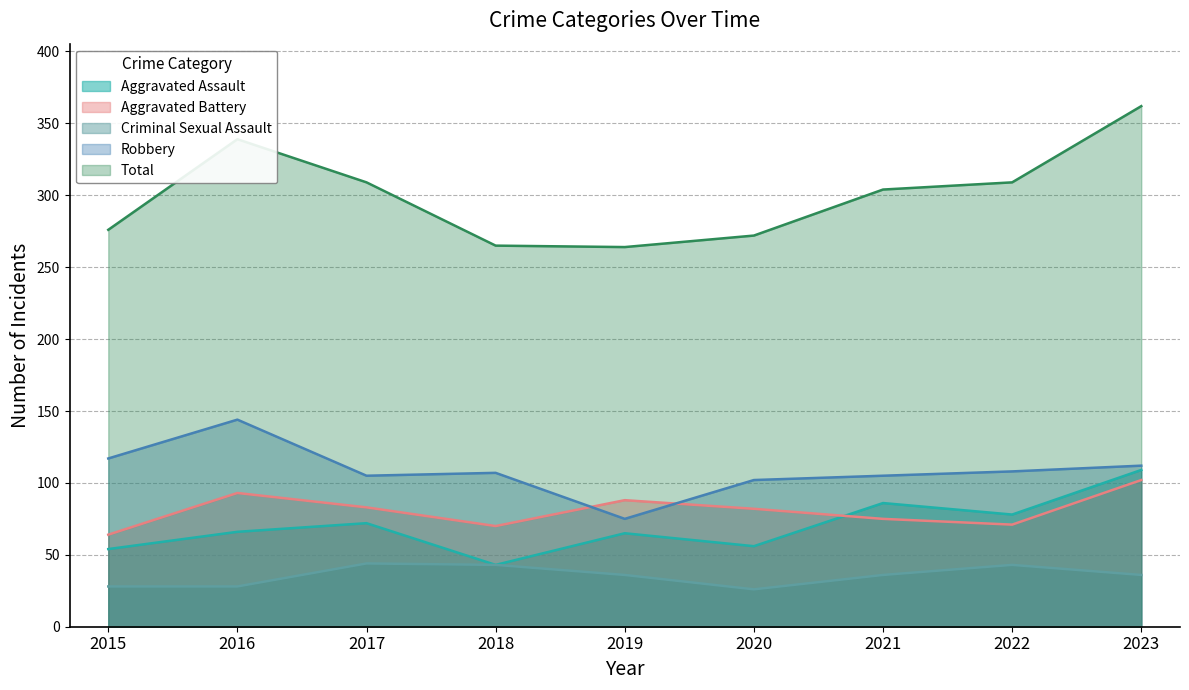

Where do Aggravated Battery and Aggravated Assault first cross each other?

2020 and 2021